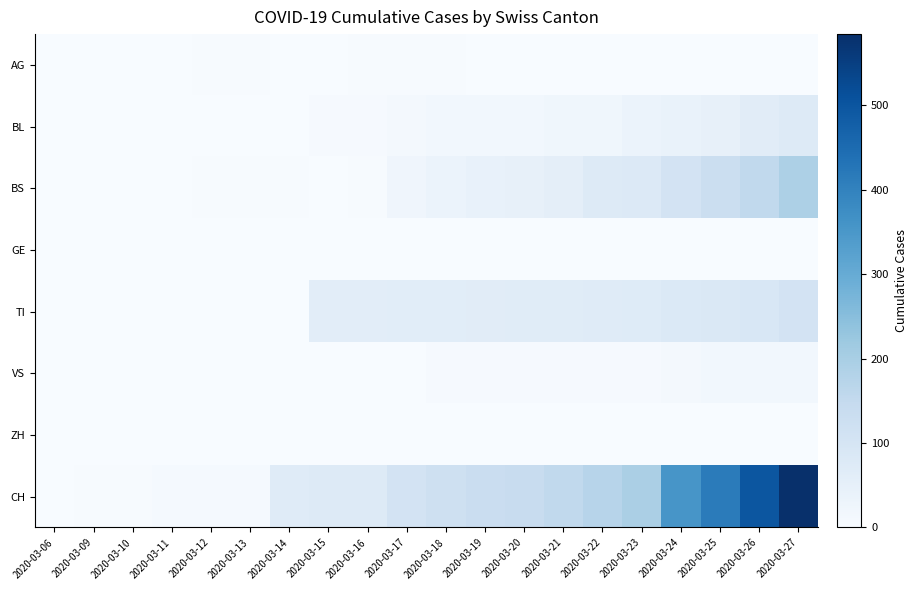

Reading left to right, list all the values displayed in this chart.

AG: 2020-03-06=1	2020-03-09=2	2020-03-10=2	2020-03-11=2	2020-03-12=3	2020-03-13=3	2020-03-14=0	2020-03-15=0	2020-03-16=4	2020-03-17=4	2020-03-18=4	2020-03-19=0	2020-03-20=0	2020-03-21=0	2020-03-22=0	2020-03-23=0	2020-03-24=0	2020-03-25=0	2020-03-26=0	2020-03-27=0
BL: 2020-03-06=0	2020-03-09=0	2020-03-10=0	2020-03-11=1	2020-03-12=2	2020-03-13=2	2020-03-14=2	2020-03-15=5	2020-03-16=5	2020-03-17=13	2020-03-18=16	2020-03-19=16	2020-03-20=18	2020-03-21=21	2020-03-22=21	2020-03-23=35	2020-03-24=40	2020-03-25=46	2020-03-26=65	2020-03-27=76
BS: 2020-03-06=0	2020-03-09=0	2020-03-10=0	2020-03-11=0	2020-03-12=4	2020-03-13=4	2020-03-14=4	2020-03-15=0	2020-03-16=4	2020-03-17=25	2020-03-18=36	2020-03-19=44	2020-03-20=46	2020-03-21=57	2020-03-22=73	2020-03-23=78	2020-03-24=105	2020-03-25=128	2020-03-26=155	2020-03-27=191
GE: 2020-03-06=0	2020-03-09=0	2020-03-10=0	2020-03-11=0	2020-03-12=0	2020-03-13=0	2020-03-14=0	2020-03-15=0	2020-03-16=0	2020-03-17=0	2020-03-18=0	2020-03-19=0	2020-03-20=0	2020-03-21=0	2020-03-22=0	2020-03-23=0	2020-03-24=0	2020-03-25=0	2020-03-26=0	2020-03-27=0
TI: 2020-03-06=0	2020-03-09=0	2020-03-10=0	2020-03-11=0	2020-03-12=0	2020-03-13=0	2020-03-14=0	2020-03-15=61	2020-03-16=61	2020-03-17=62	2020-03-18=62	2020-03-19=65	2020-03-20=67	2020-03-21=68	2020-03-22=70	2020-03-23=71	2020-03-24=80	2020-03-25=85	2020-03-26=91	2020-03-27=107
VS: 2020-03-06=0	2020-03-09=0	2020-03-10=0	2020-03-11=0	2020-03-12=0	2020-03-13=0	2020-03-14=0	2020-03-15=0	2020-03-16=0	2020-03-17=1	2020-03-18=5	2020-03-19=5	2020-03-20=5	2020-03-21=5	2020-03-22=5	2020-03-23=5	2020-03-24=12	2020-03-25=18	2020-03-26=18	2020-03-27=18
ZH: 2020-03-06=0	2020-03-09=0	2020-03-10=0	2020-03-11=0	2020-03-12=0	2020-03-13=0	2020-03-14=0	2020-03-15=0	2020-03-16=0	2020-03-17=0	2020-03-18=0	2020-03-19=0	2020-03-20=0	2020-03-21=0	2020-03-22=0	2020-03-23=0	2020-03-24=0	2020-03-25=0	2020-03-26=0	2020-03-27=0
CH: 2020-03-06=1	2020-03-09=3	2020-03-10=4	2020-03-11=8	2020-03-12=9	2020-03-13=9	2020-03-14=70	2020-03-15=73	2020-03-16=74	2020-03-17=105	2020-03-18=123	2020-03-19=134	2020-03-20=140	2020-03-21=155	2020-03-22=173	2020-03-23=194	2020-03-24=355	2020-03-25=414	2020-03-26=499	2020-03-27=584